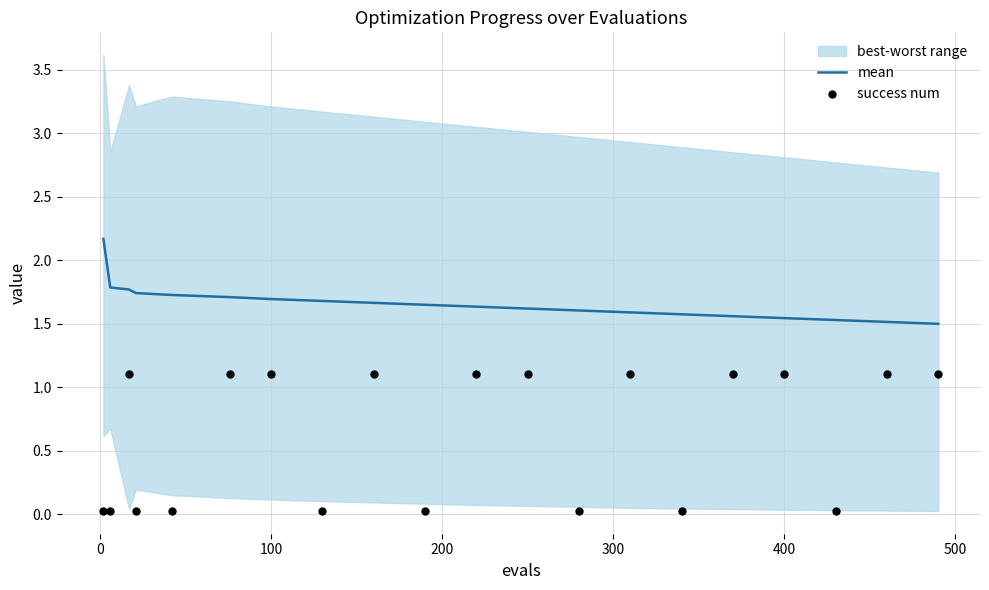

Which series has the largest total across all categories?

mean